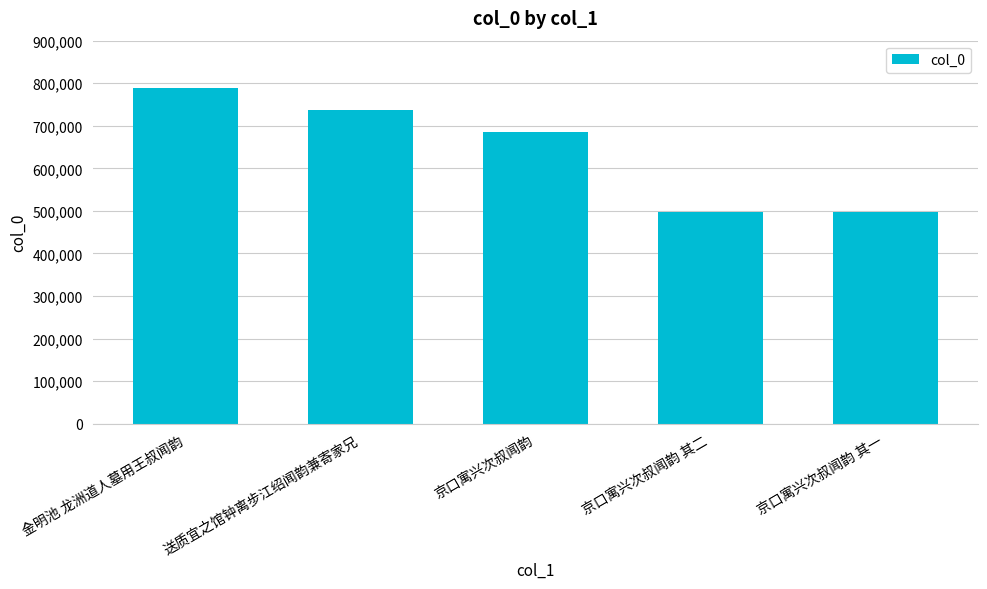

What is the label of the 5th bar from the left?

京口寓兴次叔闻韵 其一